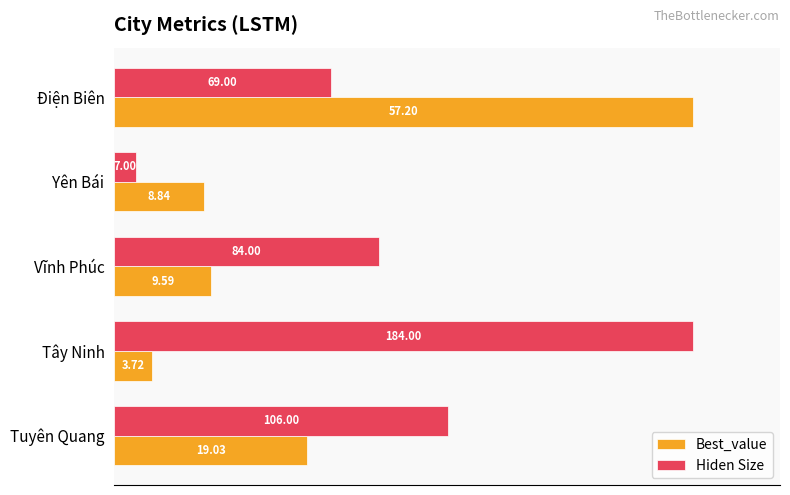

What are all the series names shown in the legend?

Best_value, Hiden Size